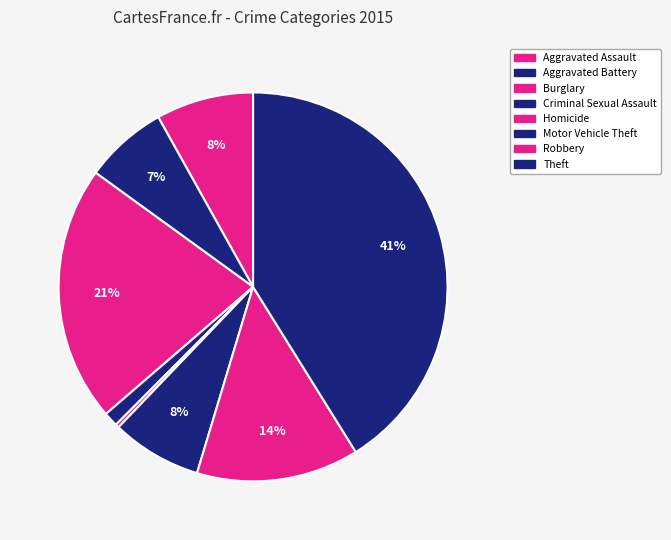

Combined, do Theft and Homicide account for over 50%?

No